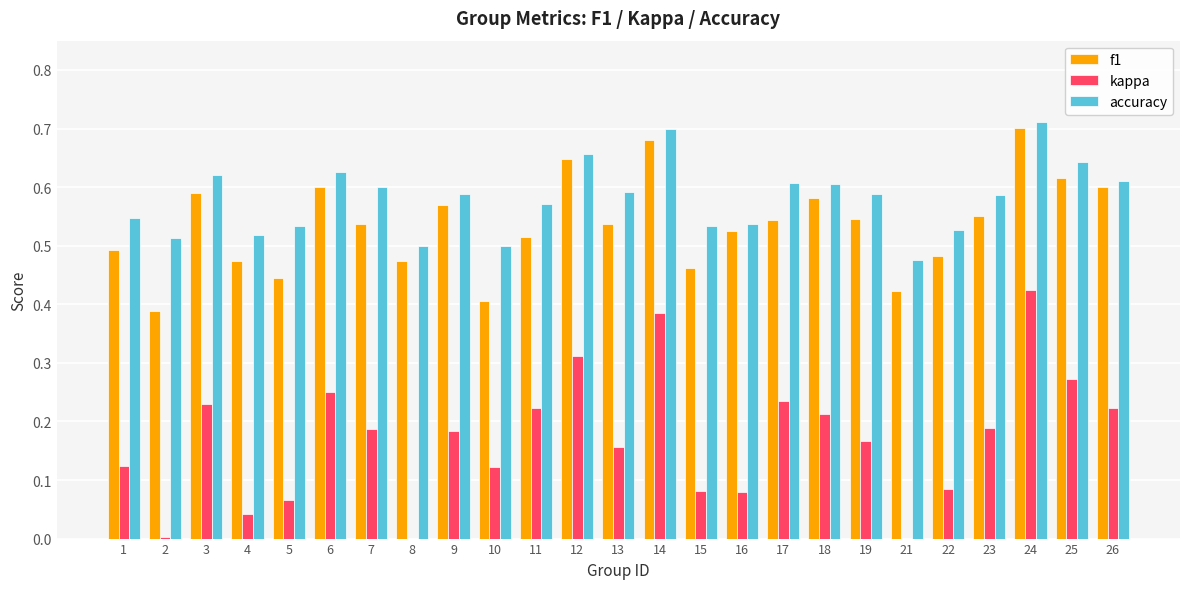

Reading left to right, extract all data points from this chart.

f1: 1=0.5	2=0.4	3=0.6	4=0.5	5=0.4	6=0.6	7=0.5	8=0.5	9=0.6	10=0.4	11=0.5	12=0.6	13=0.5	14=0.7	15=0.5	16=0.5	17=0.5	18=0.6	19=0.5	21=0.4	22=0.5	23=0.6	24=0.7	25=0.6	26=0.6
kappa: 1=0.1	2=0.0	3=0.2	4=0.0	5=0.1	6=0.2	7=0.2	8=0.0	9=0.2	10=0.1	11=0.2	12=0.3	13=0.2	14=0.4	15=0.1	16=0.1	17=0.2	18=0.2	19=0.2	21=-0.0	22=0.1	23=0.2	24=0.4	25=0.3	26=0.2
accuracy: 1=0.5	2=0.5	3=0.6	4=0.5	5=0.5	6=0.6	7=0.6	8=0.5	9=0.6	10=0.5	11=0.6	12=0.7	13=0.6	14=0.7	15=0.5	16=0.5	17=0.6	18=0.6	19=0.6	21=0.5	22=0.5	23=0.6	24=0.7	25=0.6	26=0.6